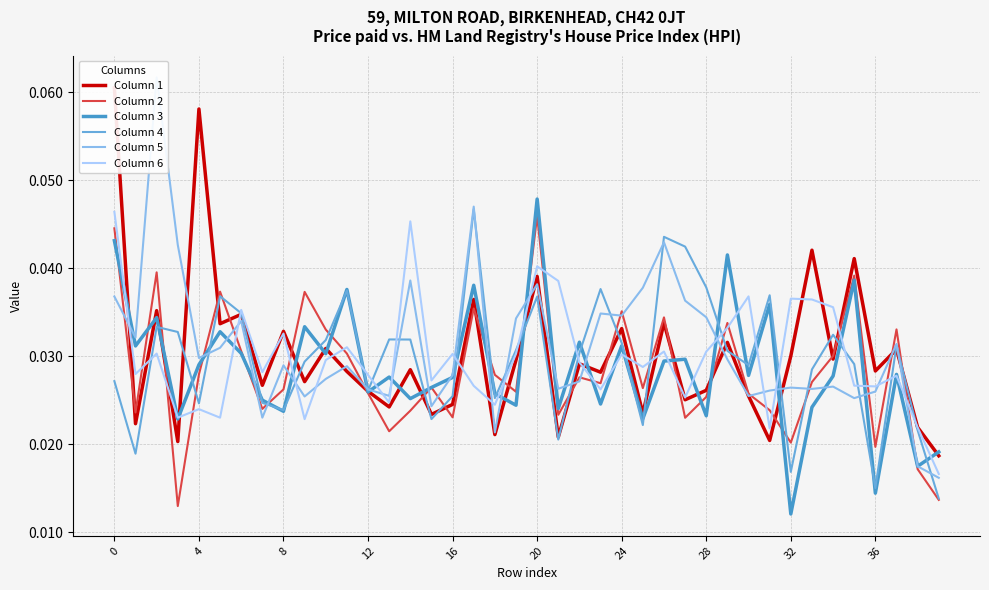

How many Column 6 values are between 0 and 1?

40